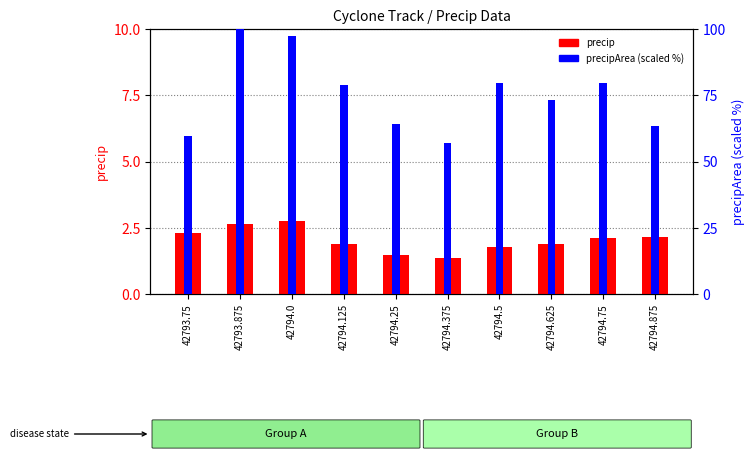

What are all the series names shown in the legend?

precip, precipArea (scaled)